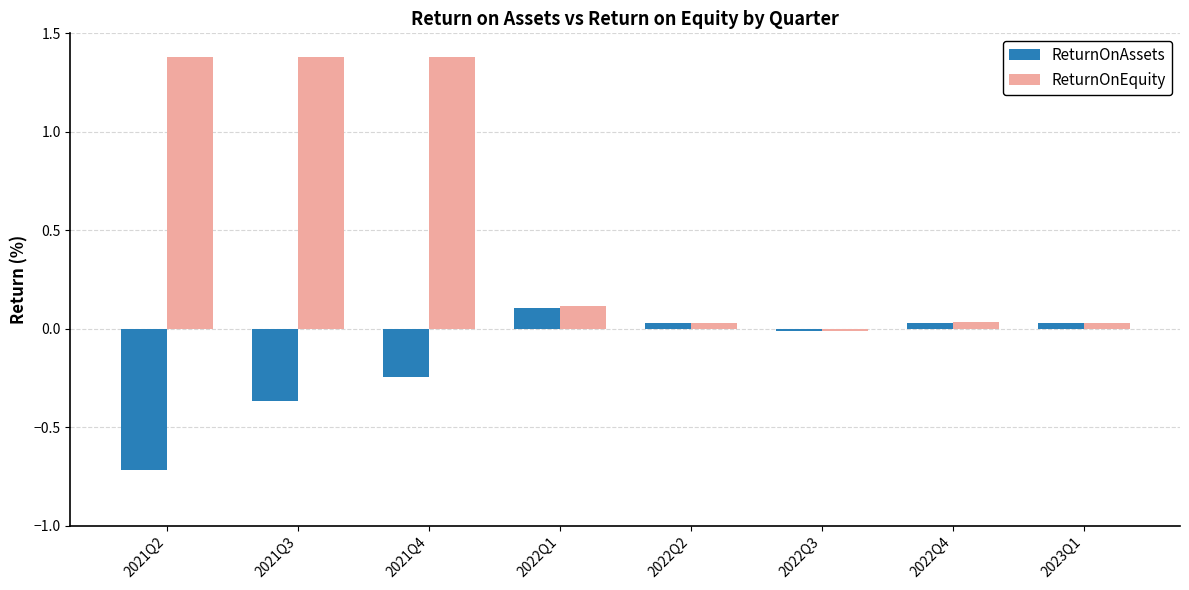

The value of ReturnOnEquity at 2023Q1 is 0.0. True or false?

True